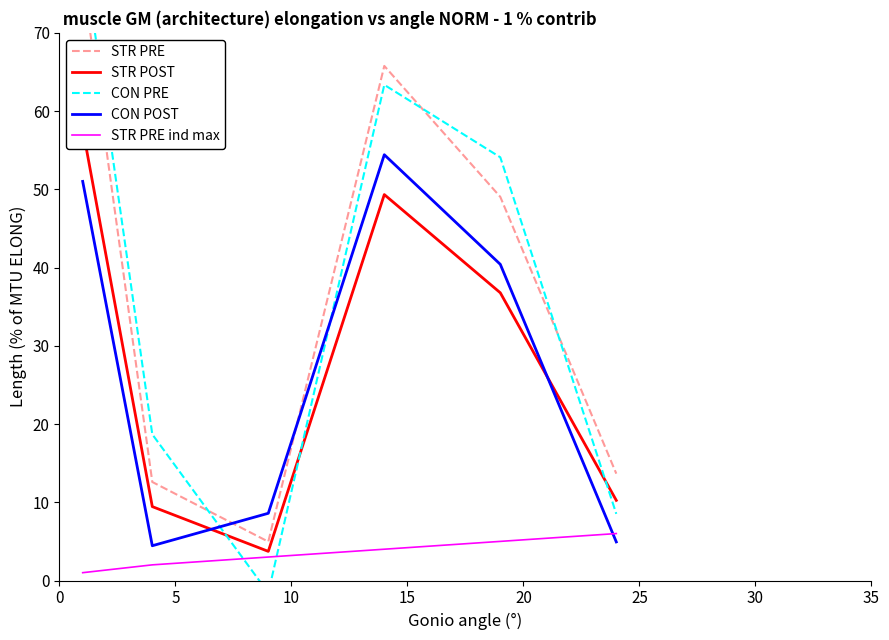

How many times do CON POST and STR PRE ind max cross each other?

1